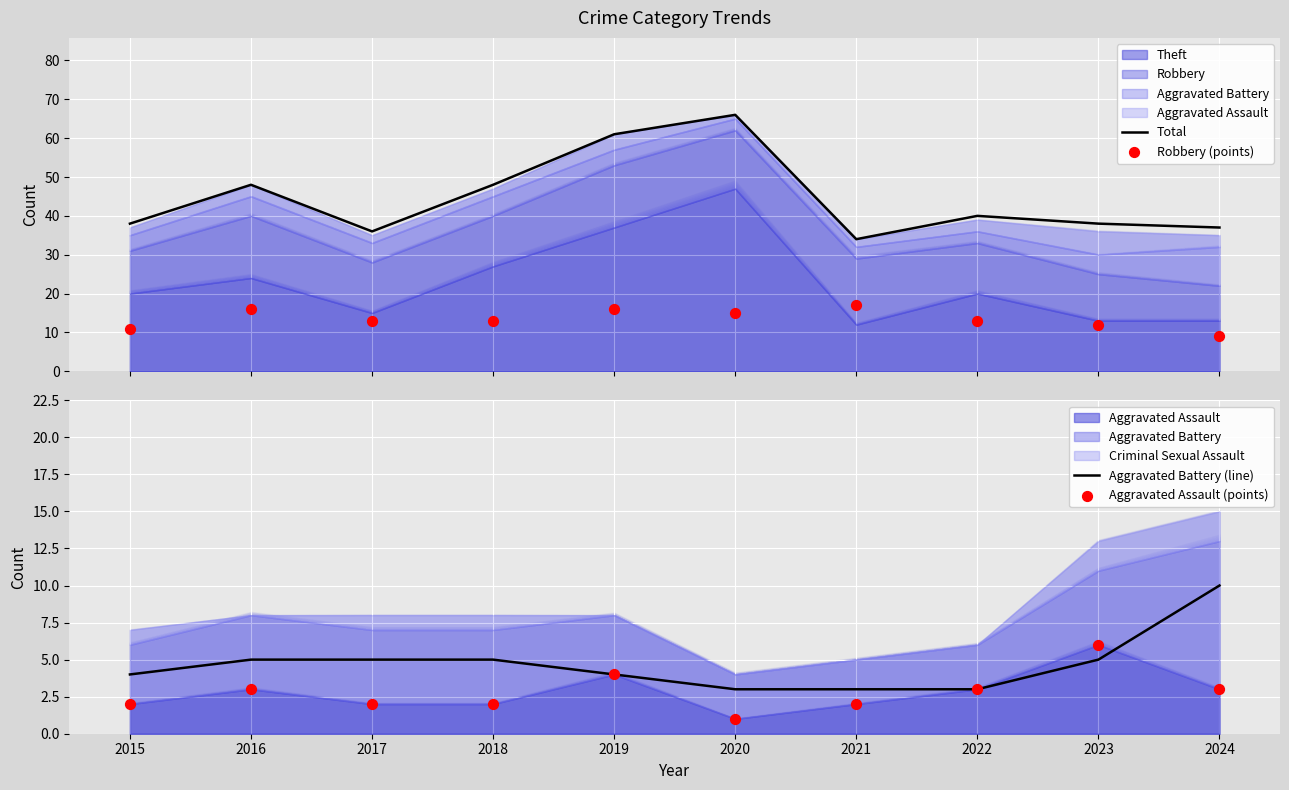

Is it true that Aggravated Battery (line) equals 15 at 2024?

False